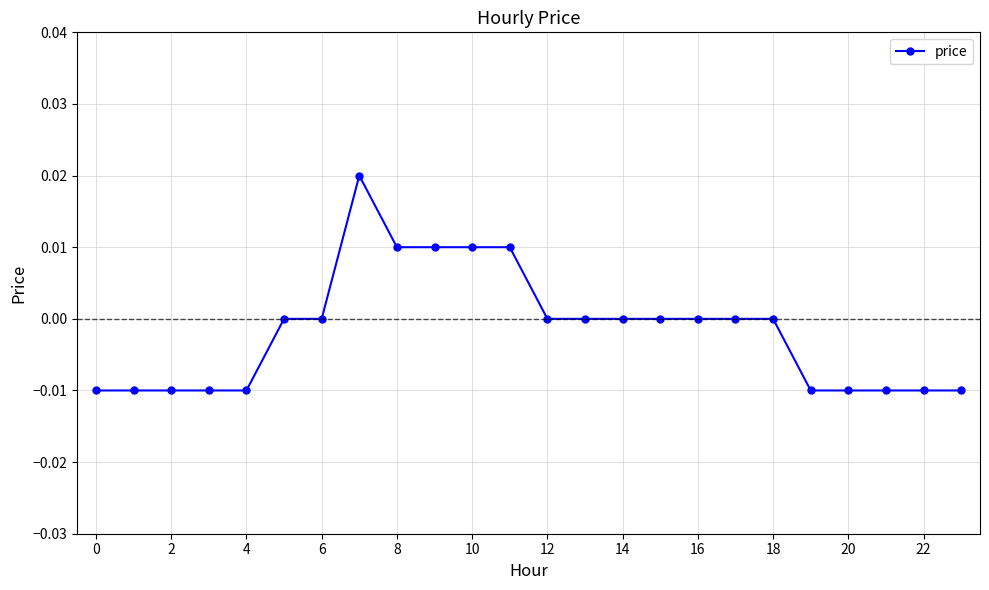

How many values are between 0 and 1?

14